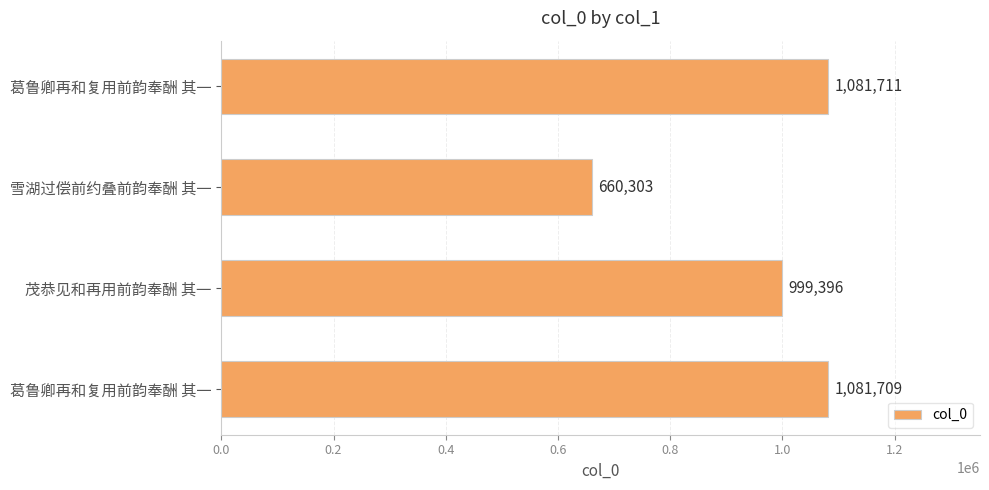

How many bars are there in total?

4